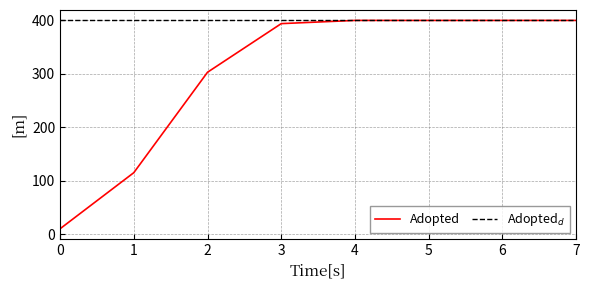

Count the number of categories in the chart.

8